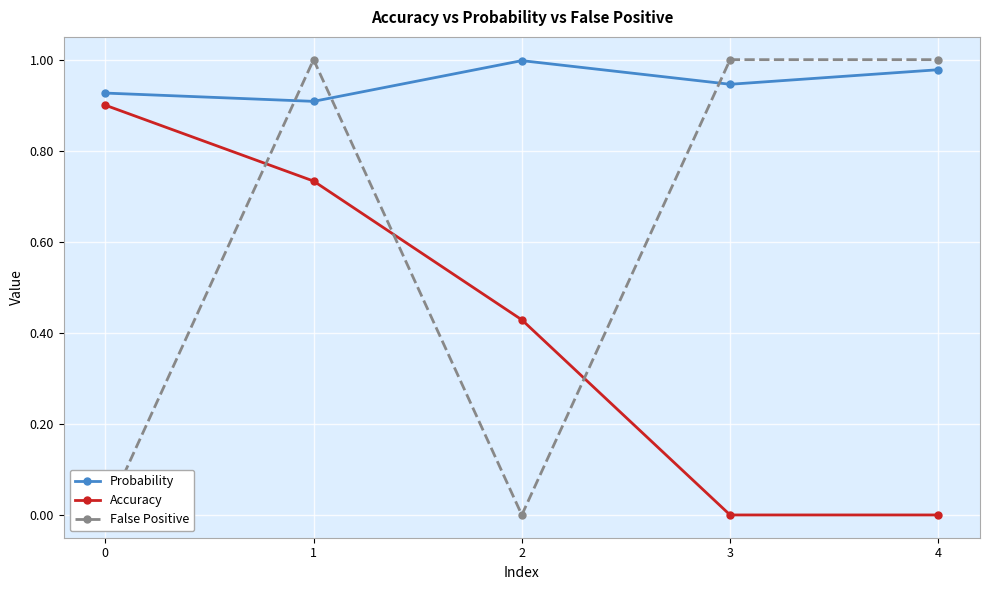

Reading left to right, extract all data points from this chart.

Probability: 0=0.9	1=0.9	2=1.0	3=0.9	4=1.0
Accuracy: 0=0.9	1=0.7	2=0.4	3=0.0	4=0.0
False Positive: 0=0.0	1=1.0	2=0.0	3=1.0	4=1.0